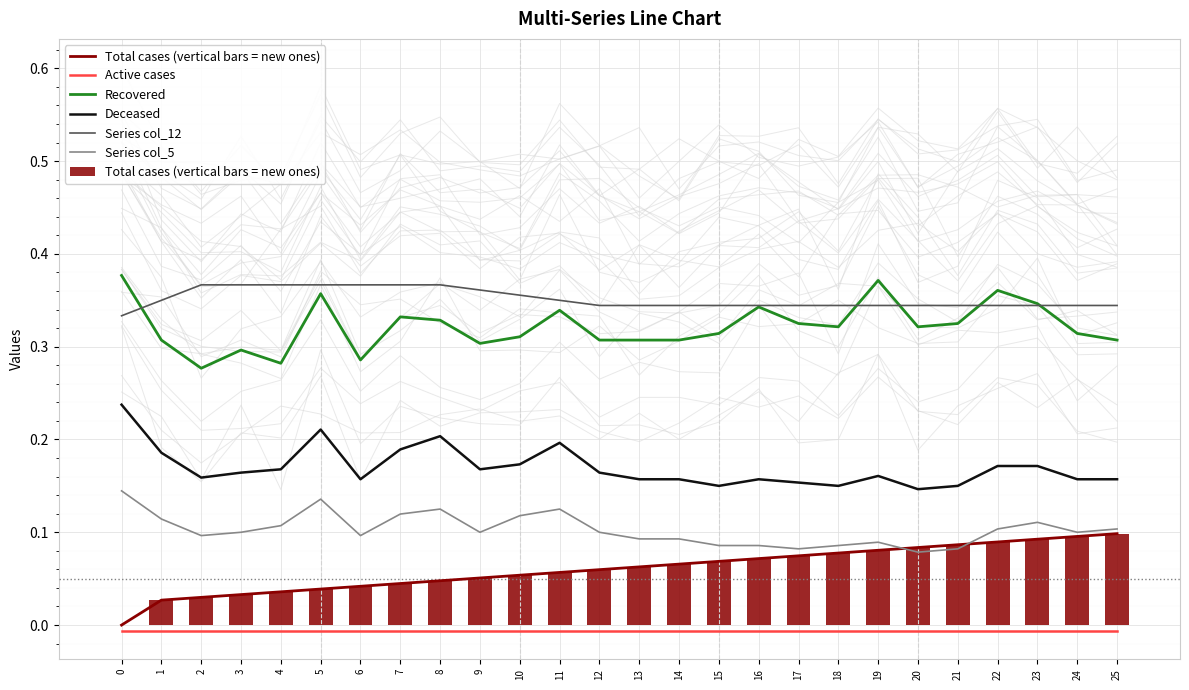

What is the total value across all series at 21?

1.0